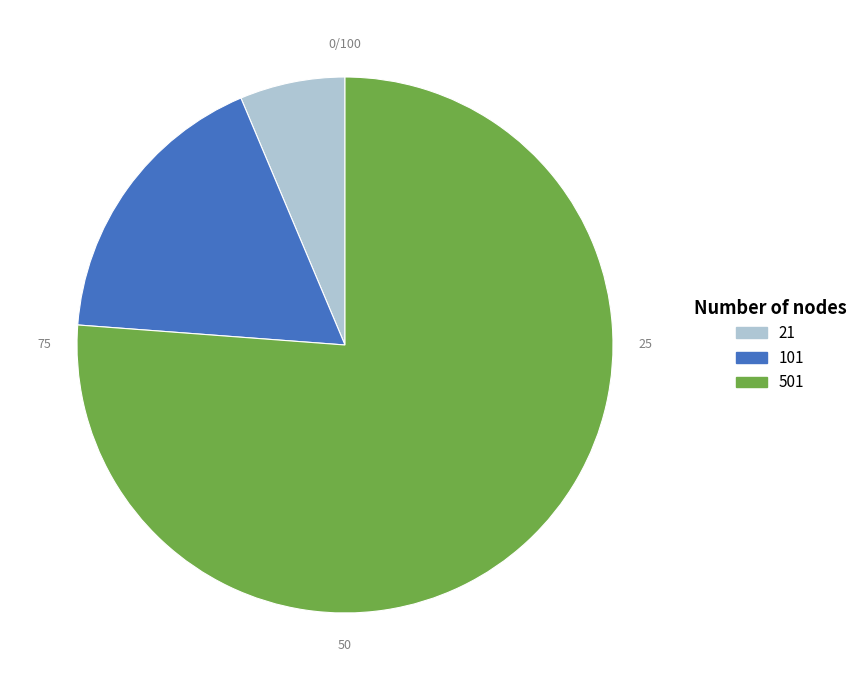

What is the smallest slice in the pie chart?

21